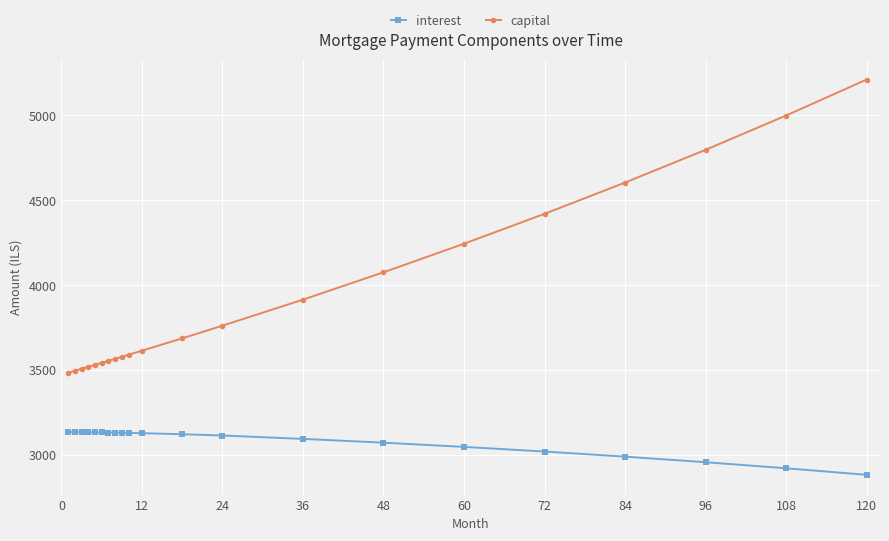

What is the highest value of the capital series?

5209.5